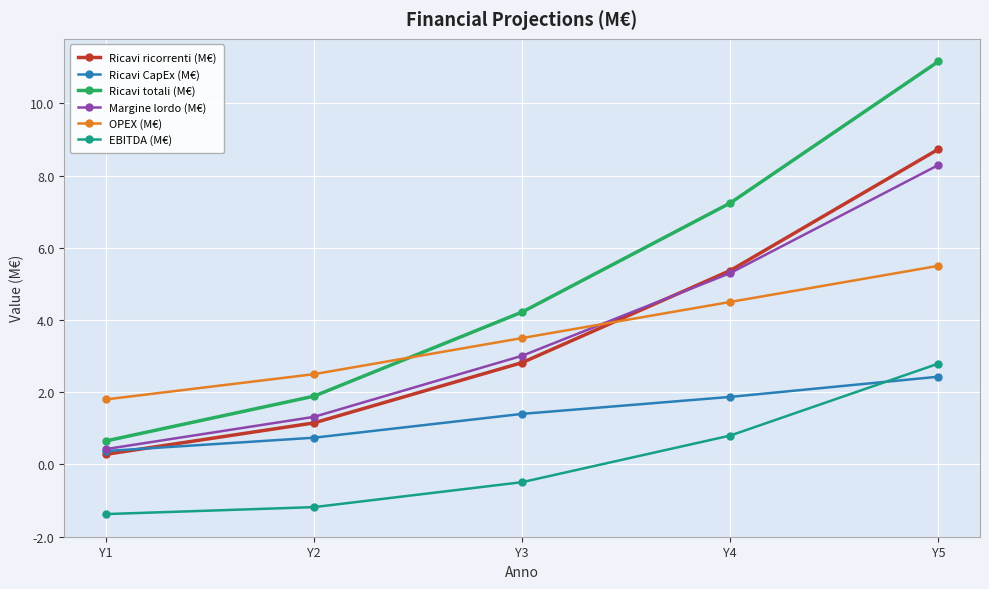

The Ricavi CapEx (M€) series shows 1.9 at Y4. True or false?

True